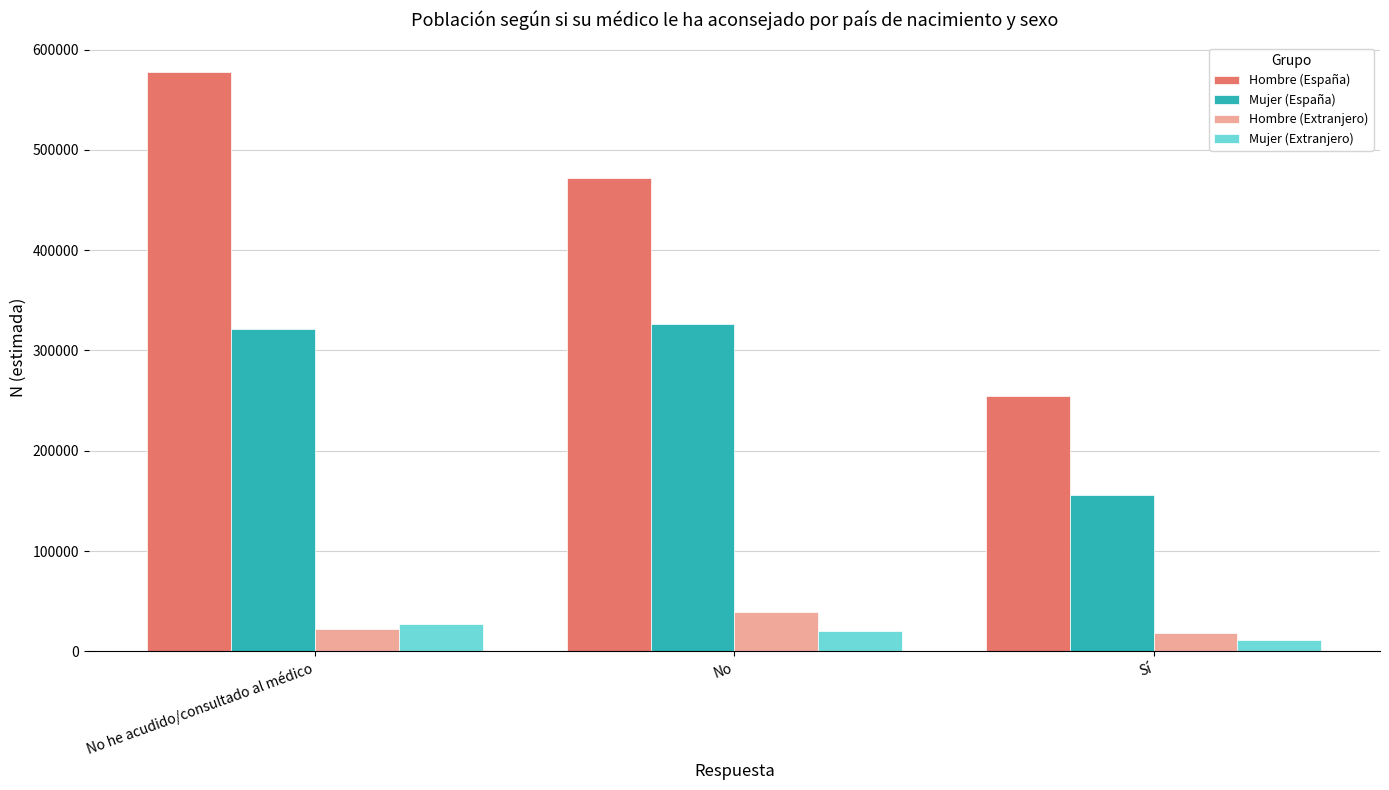

What is the value of the Hombre (Extranjero) bar at the 3rd from the left?

18112